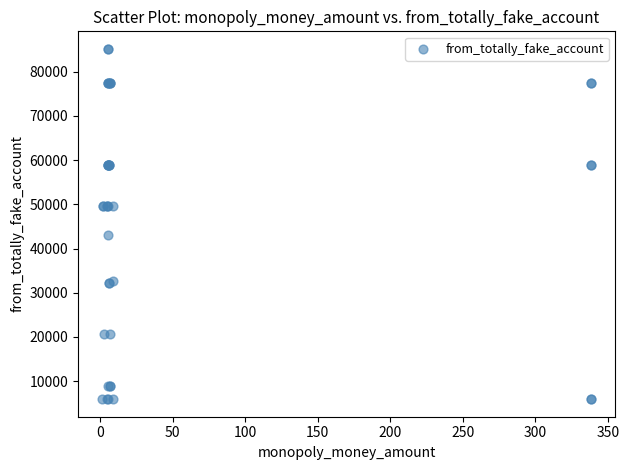

What Y value in the scatter plot is closest to 45540?

43036